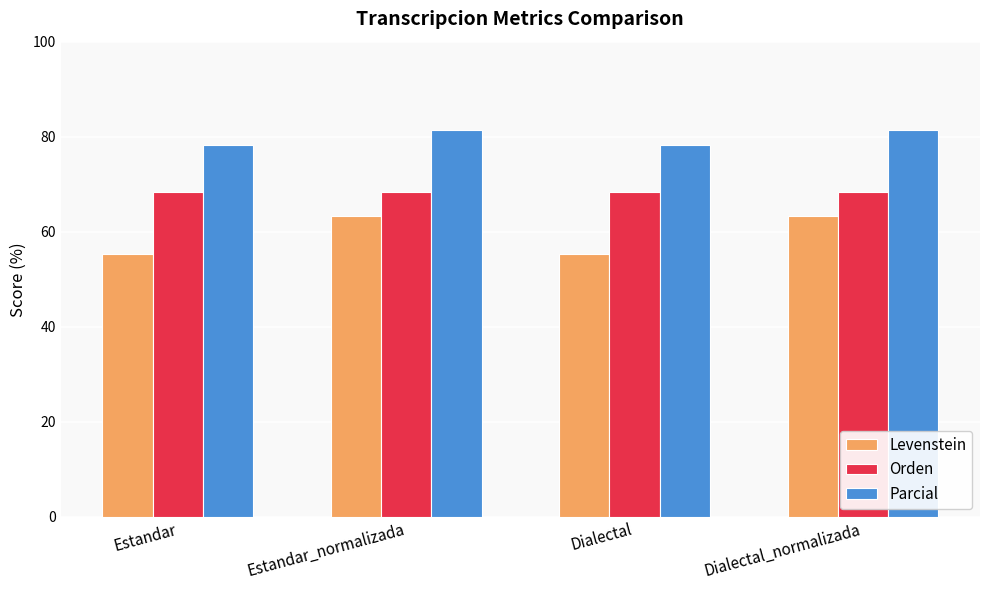

Rank the series by their average value, from highest to lowest.

Parcial, Orden, Levenstein